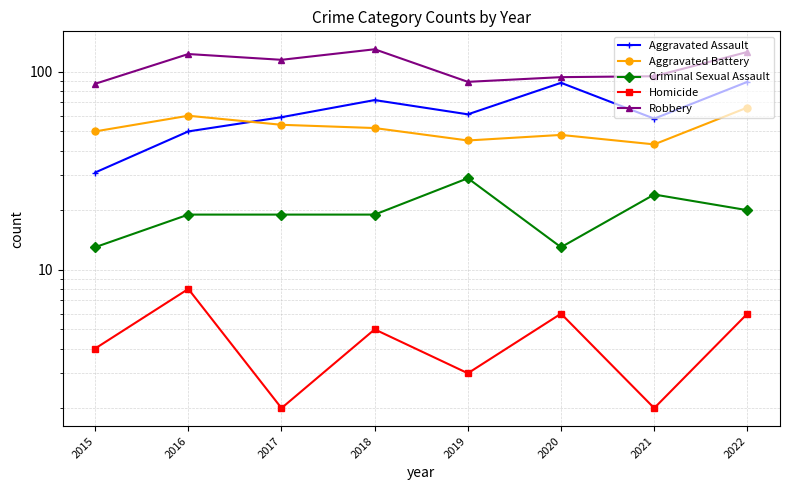

How many lines are shown in the chart?

5